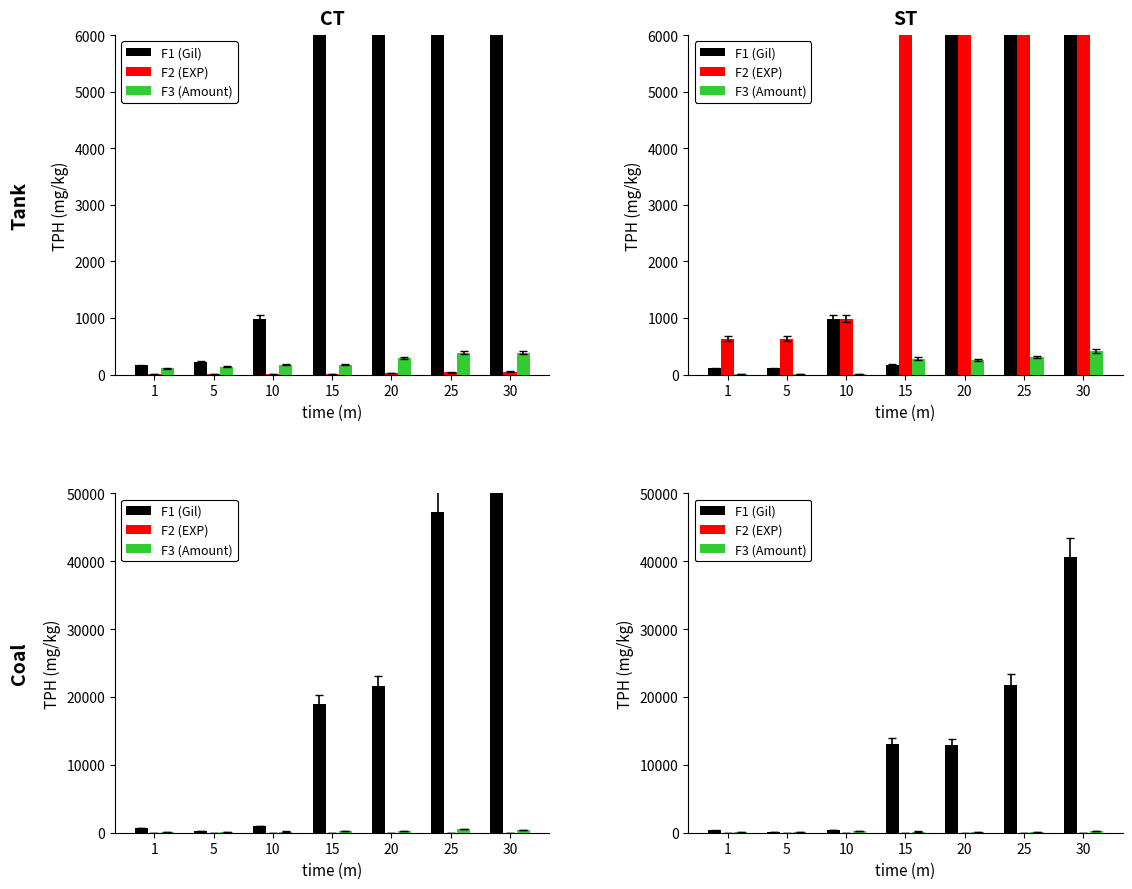

What is the value of the F3 (Amount) bar at the 3rd from the left?

227